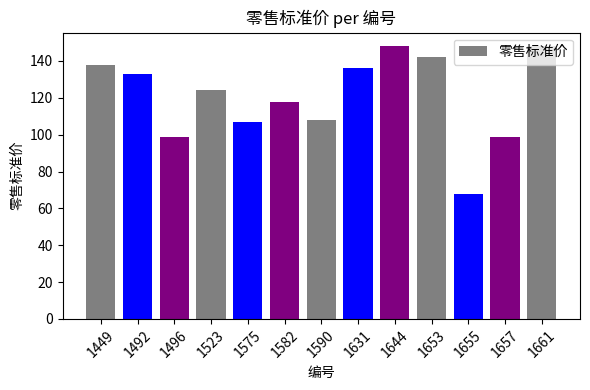

Approximately how many times larger is the value at 1661 compared to 1449?

1.1